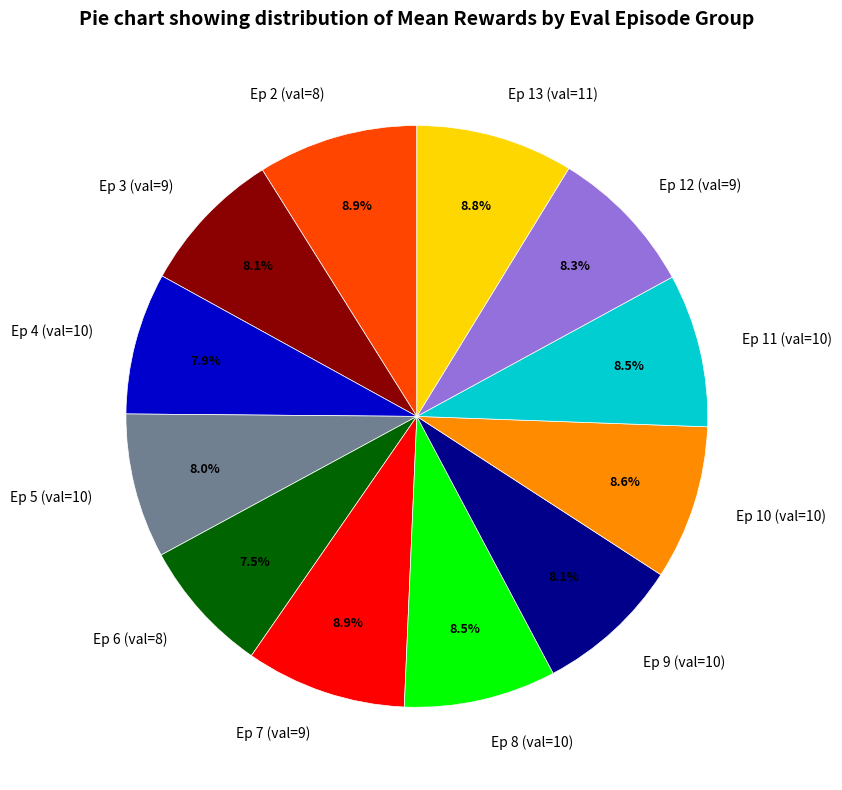

Is there a majority slice in this chart?

No